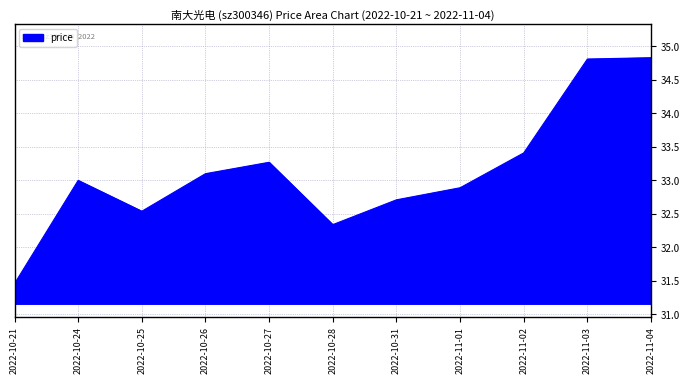

What position from the right is 2022-10-31?

5